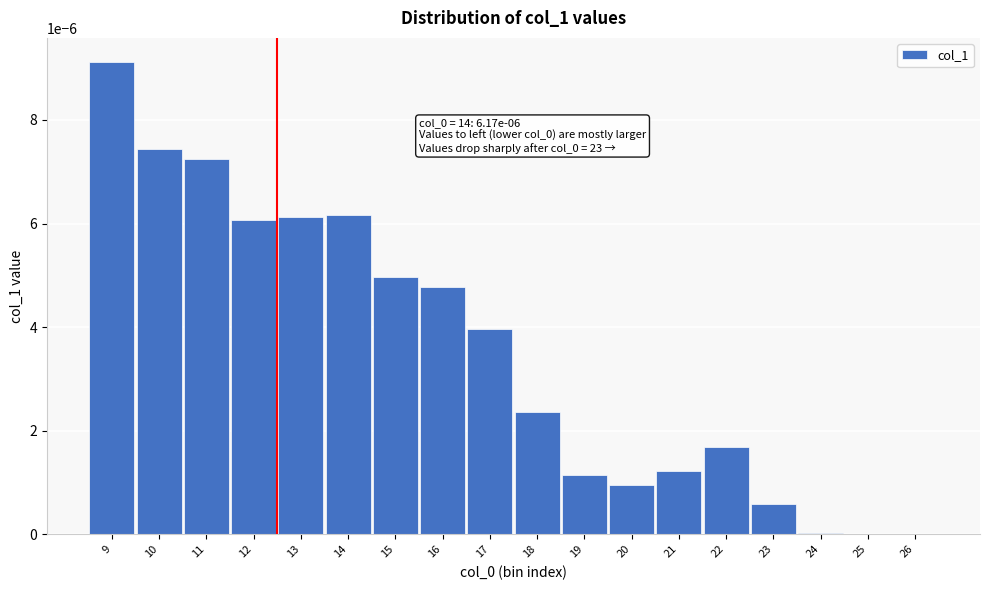

Which label corresponds to the largest value in the chart?

9